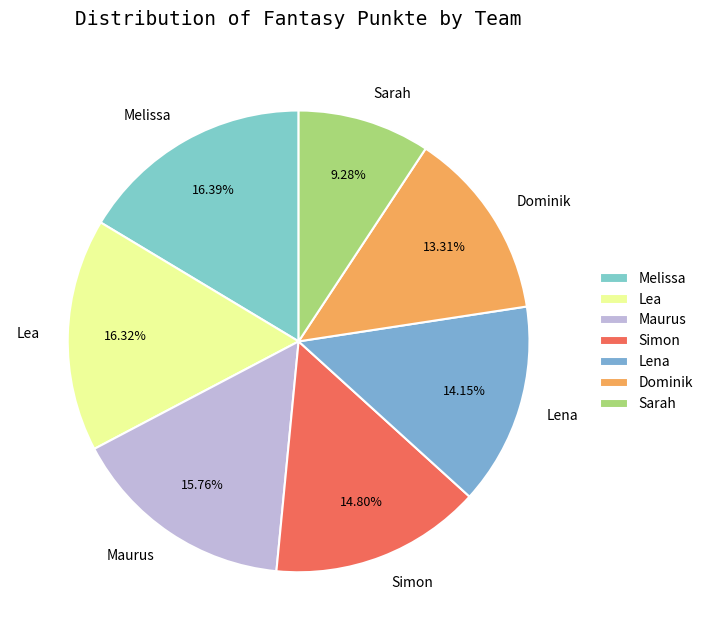

Does Dominik account for over 50% of the chart?

No